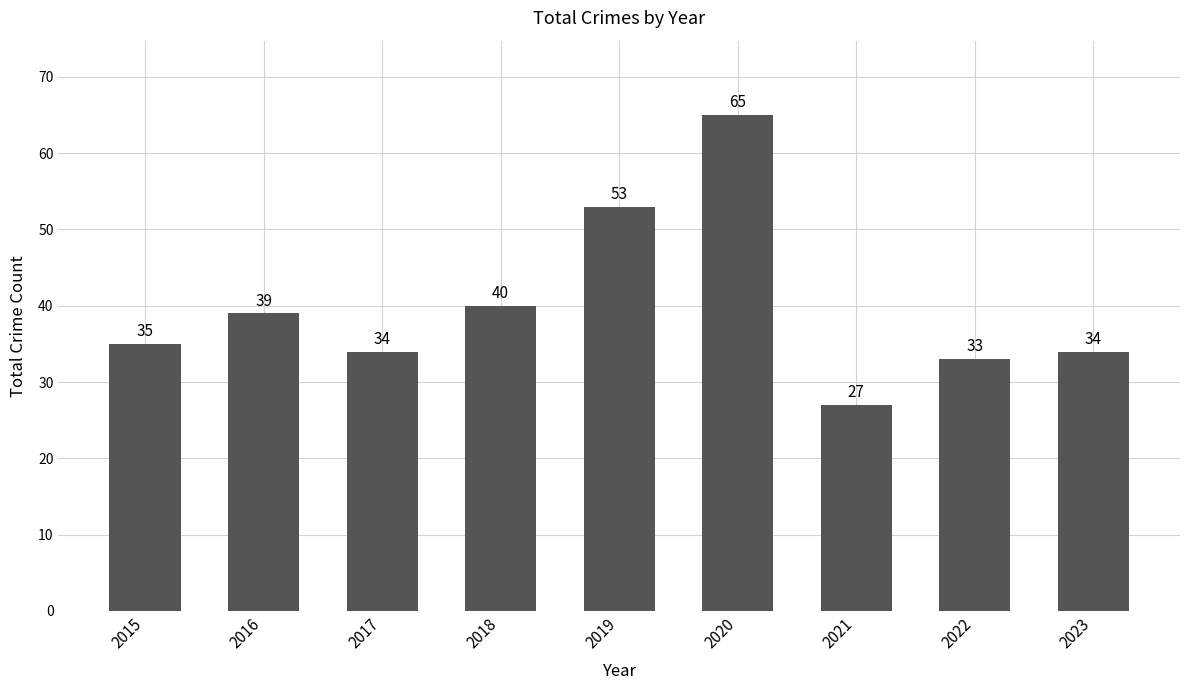

What is the sum of the values at 2020 and 2023?

99